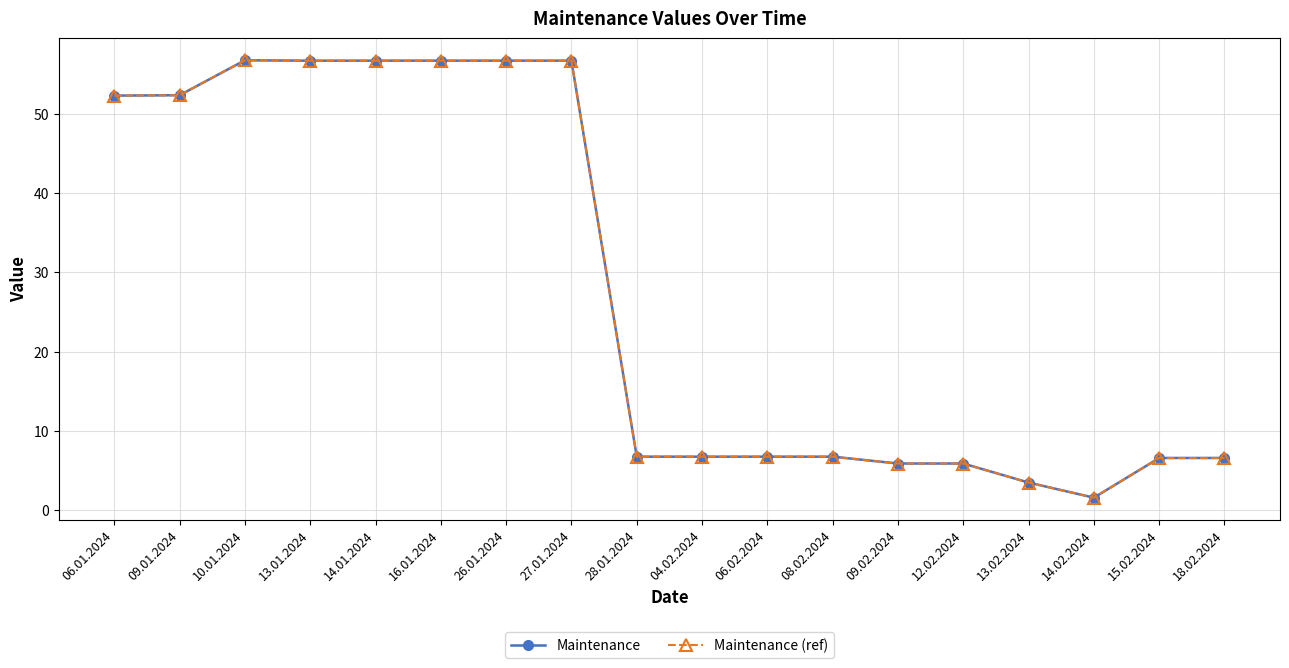

What is the label of the 16th point from the left?

14.02.2024